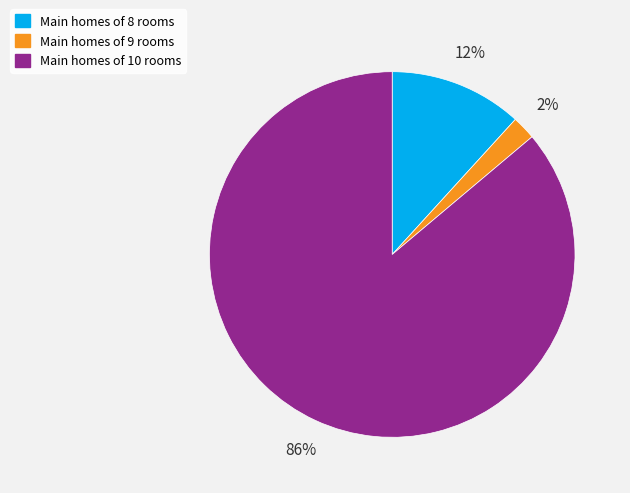

Between Main homes of 9 rooms and Main homes of 10 rooms, which is larger?

Main homes of 10 rooms